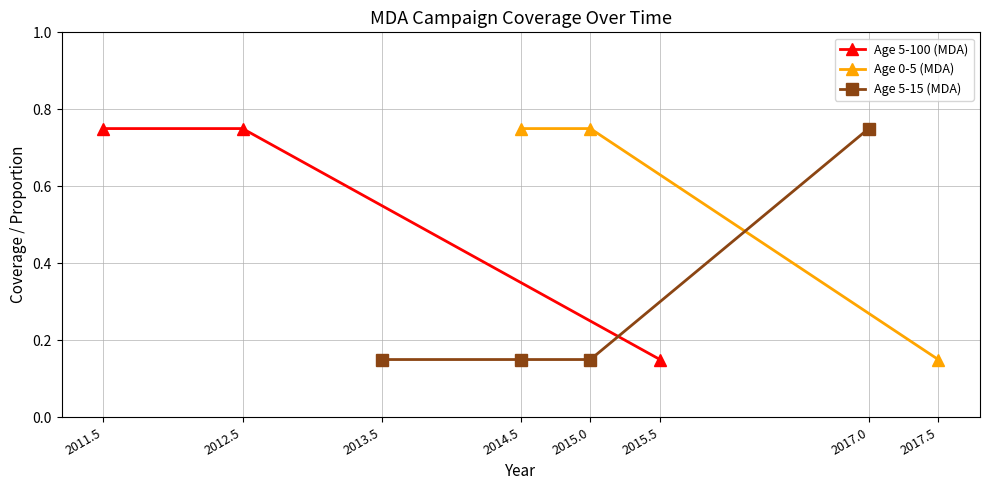

Count the Age 5-100 (MDA) values in the range 0 to 1.

3